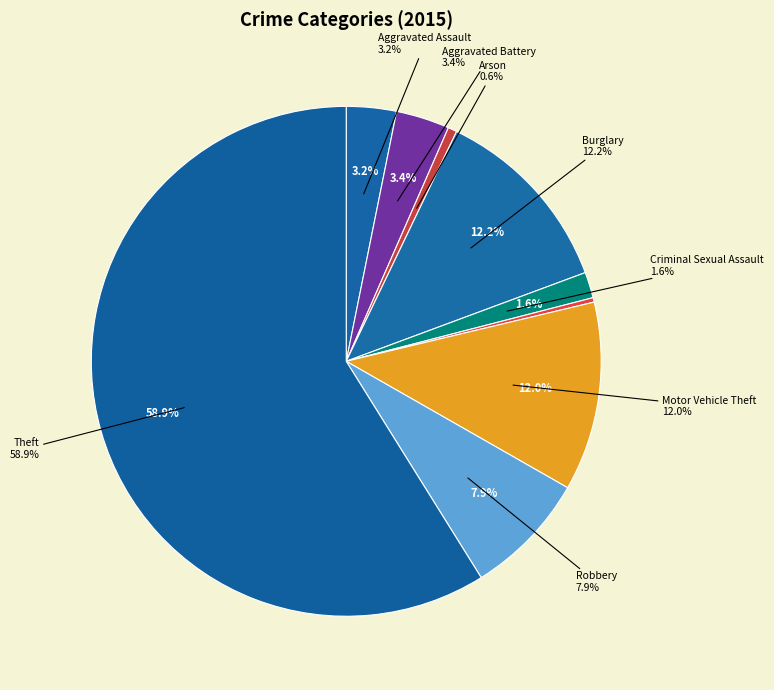

What is the total percentage of Theft and Criminal Sexual Assault?

60.5%